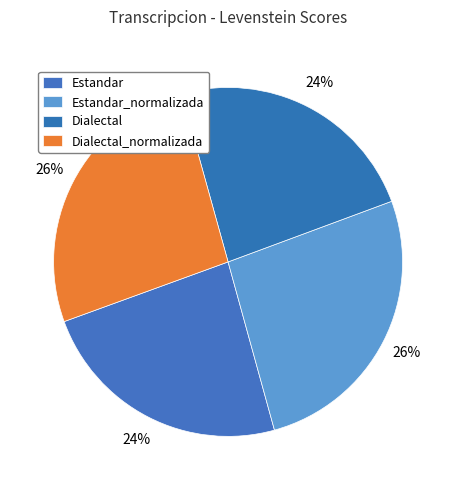

Which category has the smallest portion of the pie?

Dialectal